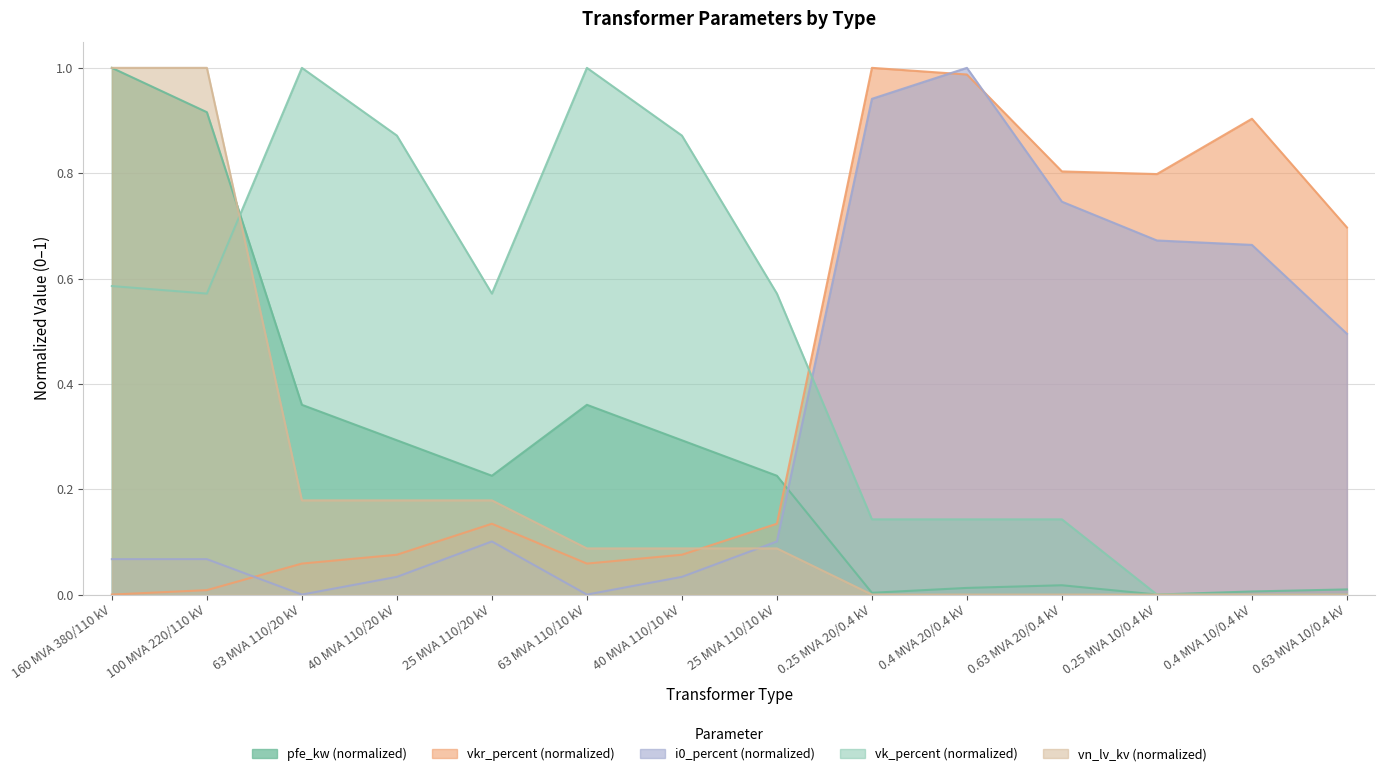

How many vk_percent values are between 0 and 1?

14